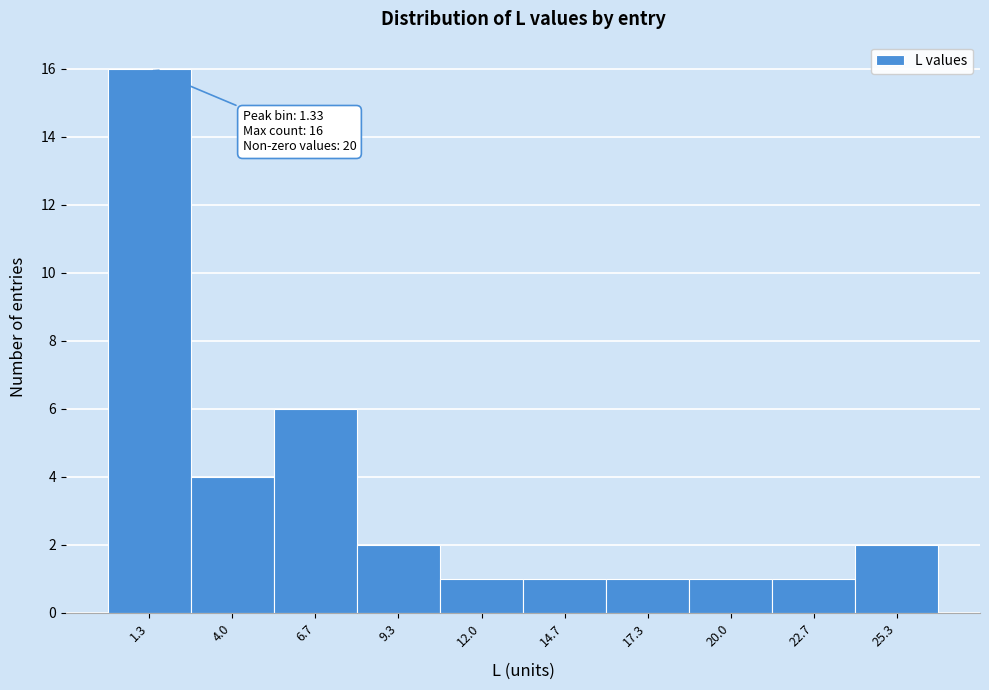

Which range on the x-axis has the tallest bar?

0.0 to 2.5